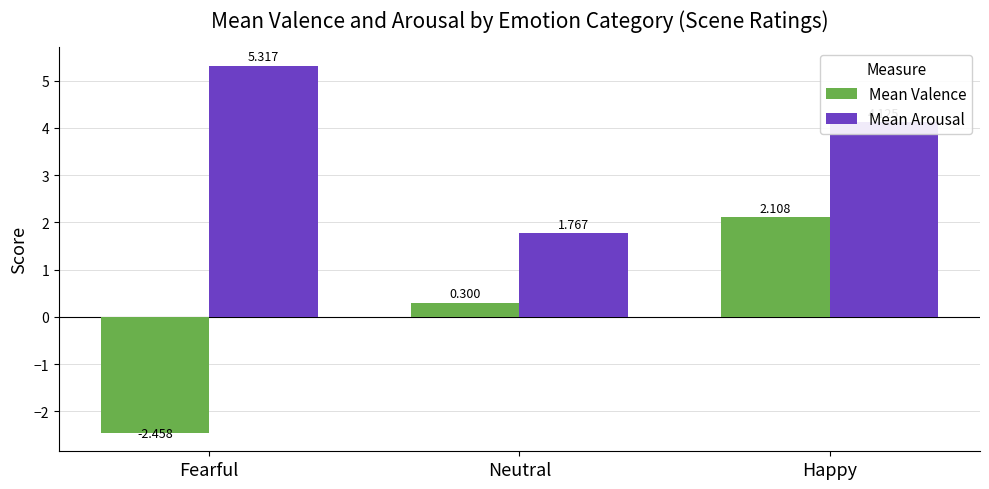

What position from the left is Fearful?

1